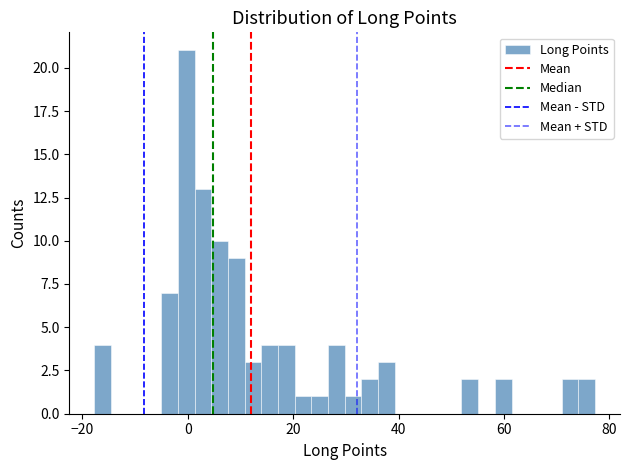

Read against the x-axis, roughly where is the centre of the tallest bar?

0